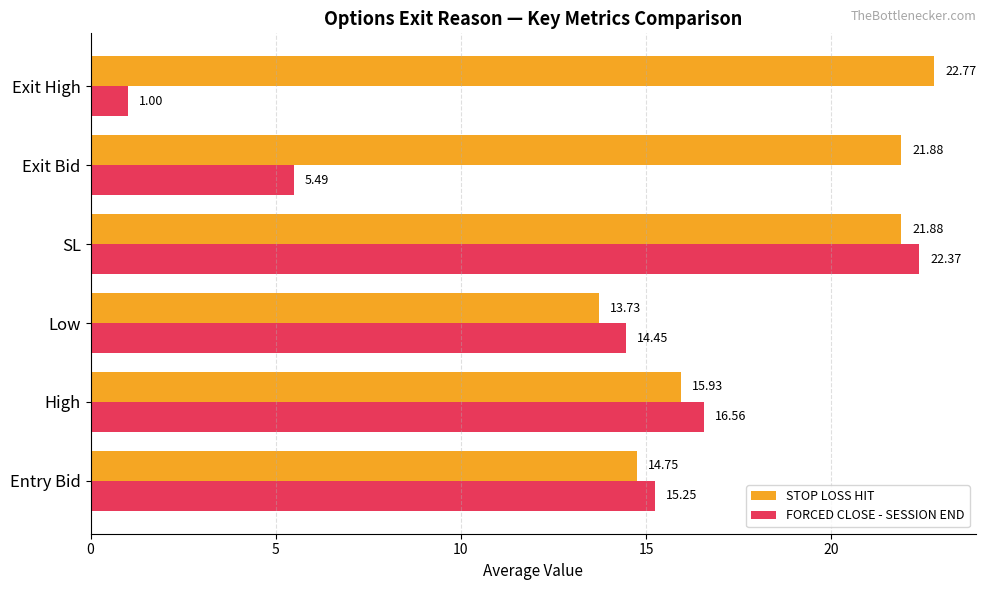

Rank the series by their maximum value, from lowest to highest.

FORCED CLOSE - SESSION END, STOP LOSS HIT